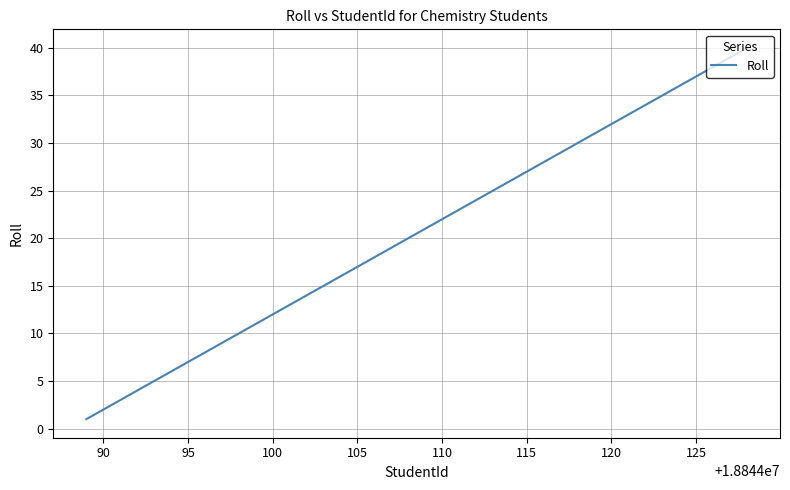

What is the difference between the maximum and minimum values?

39